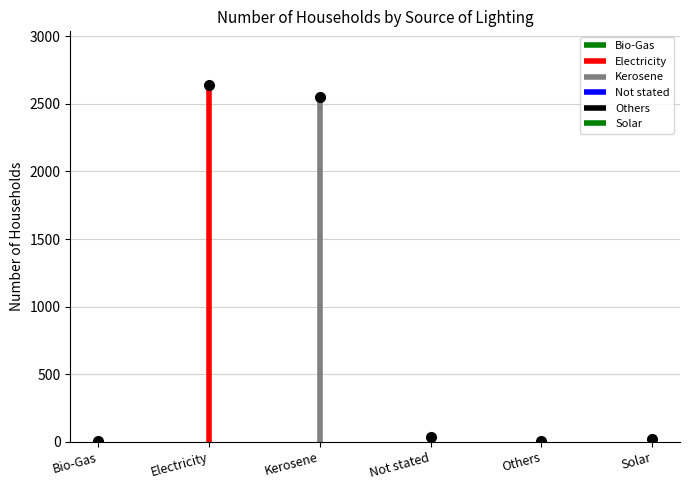

Which label corresponds to the largest value in the chart?

Electricity